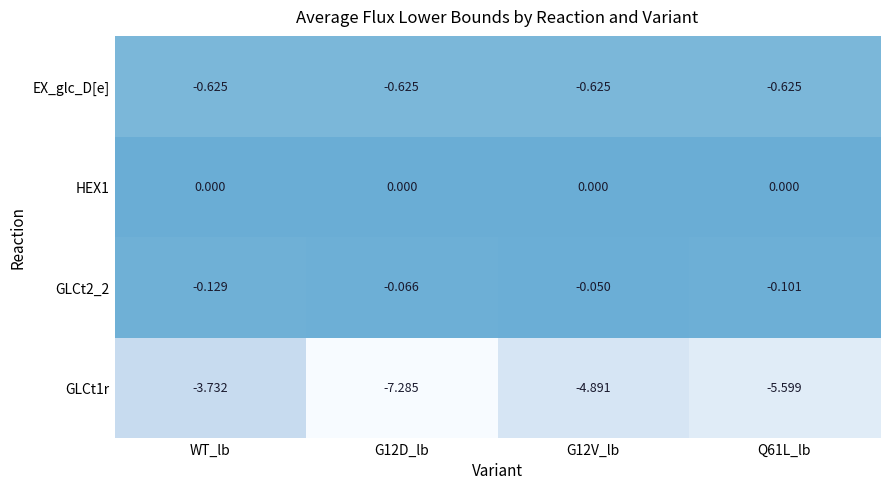

What is the spread (max minus min) of values at Q61L_lb?

5.6